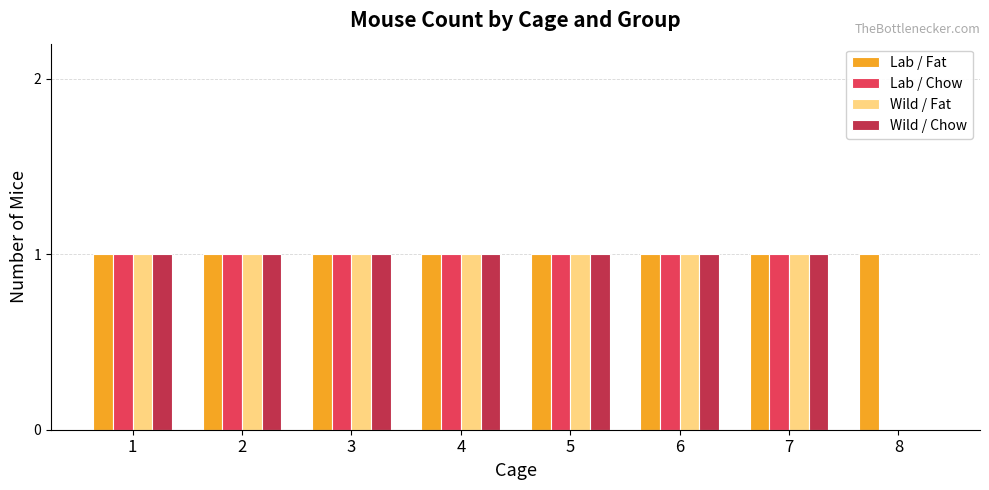

What is the sum of all Lab / Fat values?

8